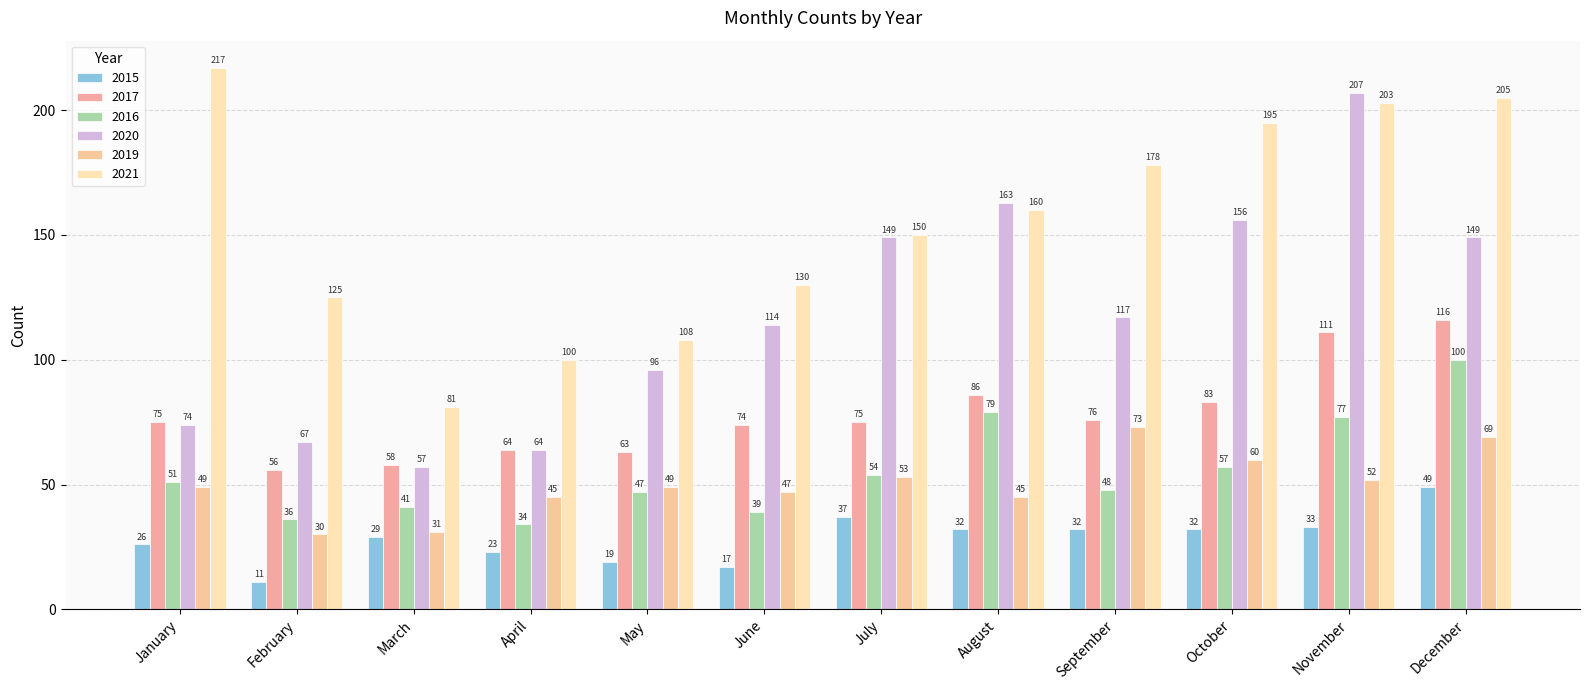

What is the difference between the highest and lowest values at April?

77